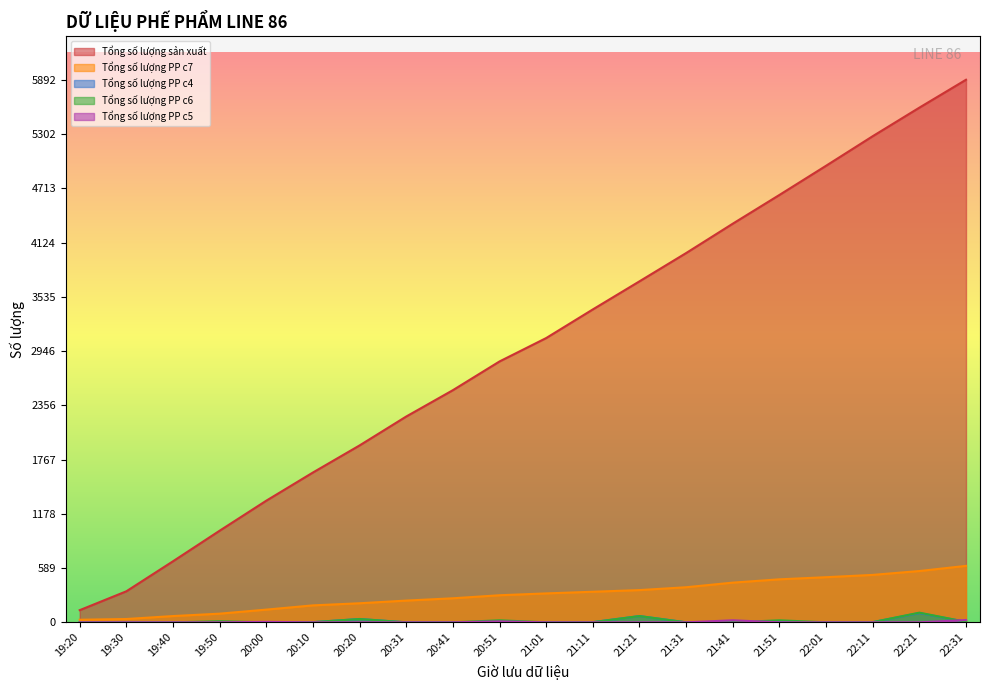

True or false: Tổng số lượng PP c6 and Tổng số lượng sản xuất cross at least once.

False